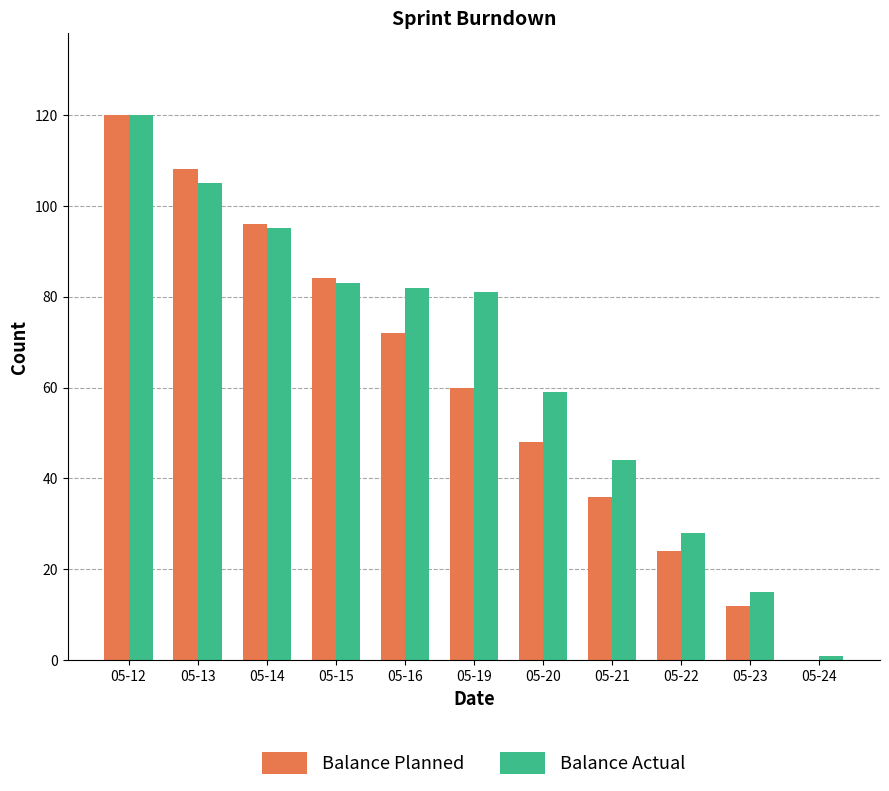

Reading left to right, list all the values displayed in this chart.

Balance Planned: 05-12=120	05-13=108	05-14=96	05-15=84	05-16=72	05-19=60	05-20=48	05-21=36	05-22=24	05-23=12	05-24=0
Balance Actual: 05-12=120	05-13=105	05-14=95	05-15=83	05-16=82	05-19=81	05-20=59	05-21=44	05-22=28	05-23=15	05-24=1